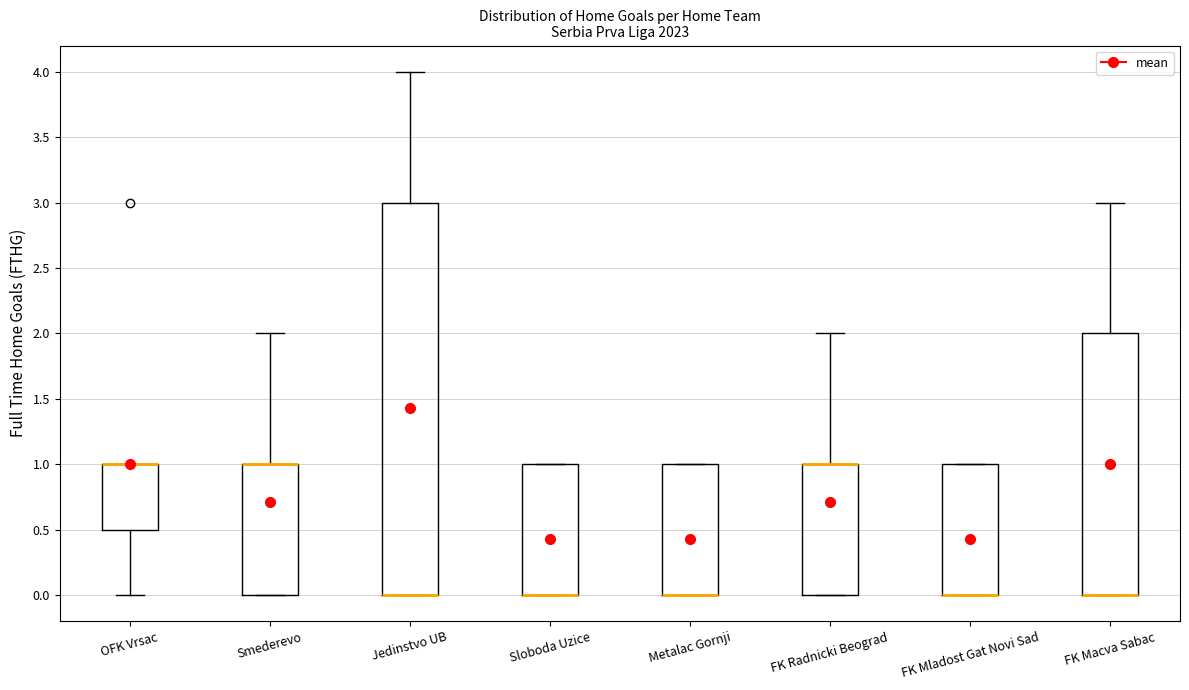

Reading left to right, read every box against the y-axis: the position of its median line, the range the box covers, and the ends of its whiskers. The values are not printed on the chart, so give them approximately, as read against the axis.

OFK Vrsac: median 1.0 (drawn on the box's upper edge), box 0.5 to 1.0, whiskers 0.0 to 1.0
Smederevo: median 1.0 (drawn on the box's upper edge), box 0.0 to 1.0, whiskers 0.0 to 2.0
Jedinstvo UB: median 0.0 (drawn on the box's lower edge), box 0.0 to 3.0, whiskers 0.0 to 4.0
Sloboda Uzice: median 0.0 (drawn on the box's lower edge), box 0.0 to 1.0, whiskers 0.0 to 1.0
Metalac Gornji: median 0.0 (drawn on the box's lower edge), box 0.0 to 1.0, whiskers 0.0 to 1.0
FK Radnicki Beograd: median 1.0 (drawn on the box's upper edge), box 0.0 to 1.0, whiskers 0.0 to 2.0
FK Mladost Gat Novi Sad: median 0.0 (drawn on the box's lower edge), box 0.0 to 1.0, whiskers 0.0 to 1.0
FK Macva Sabac: median 0.0 (drawn on the box's lower edge), box 0.0 to 2.0, whiskers 0.0 to 3.0